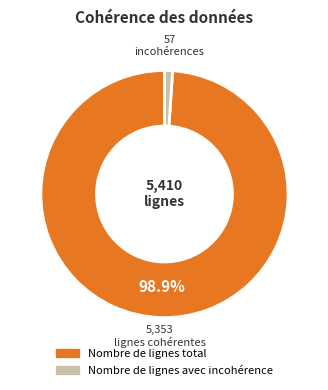

Which category has the smallest portion of the pie?

Nombre de lignes avec incohérence